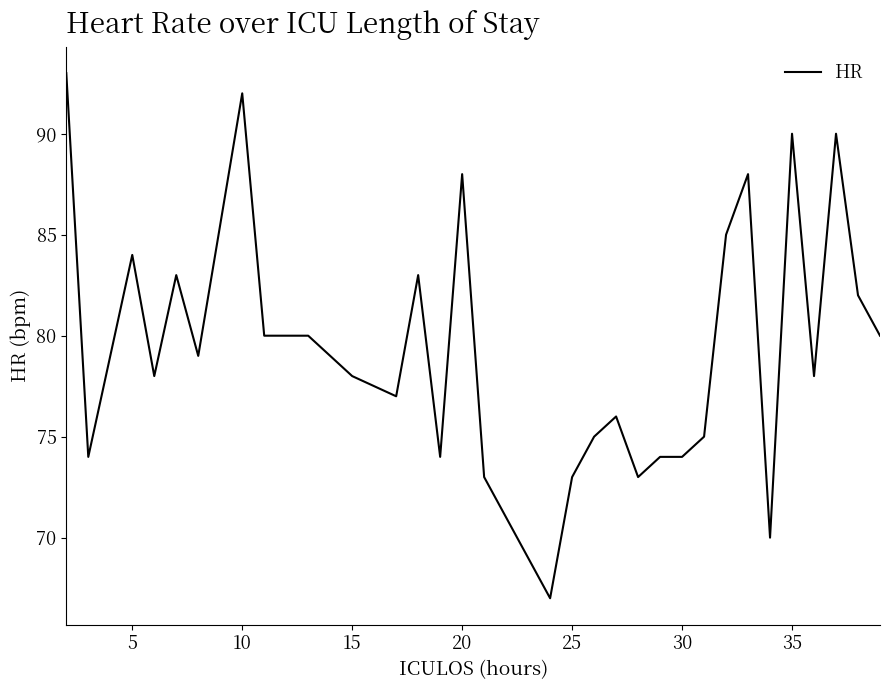

What is the maximum value shown in the chart?

93